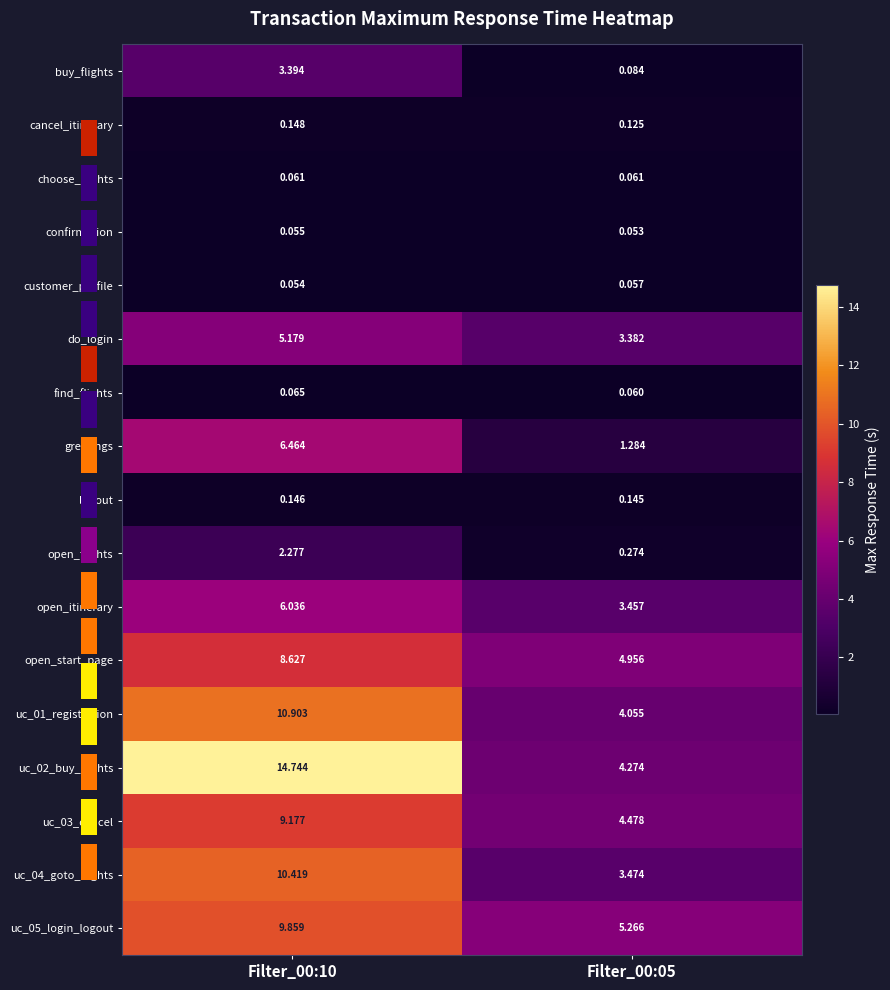

Which series changed the most between Filter_00:10 and Filter_00:05?

uc_02_buy_flights